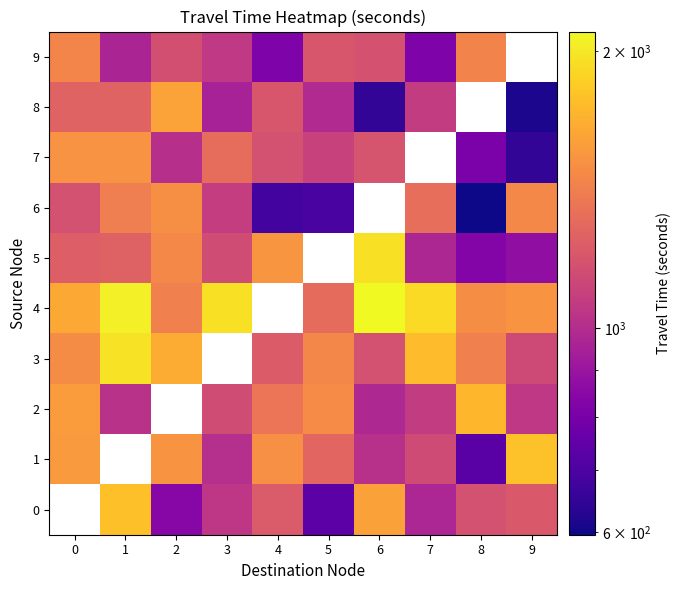

Where is 6 nearest to the value 749?

5